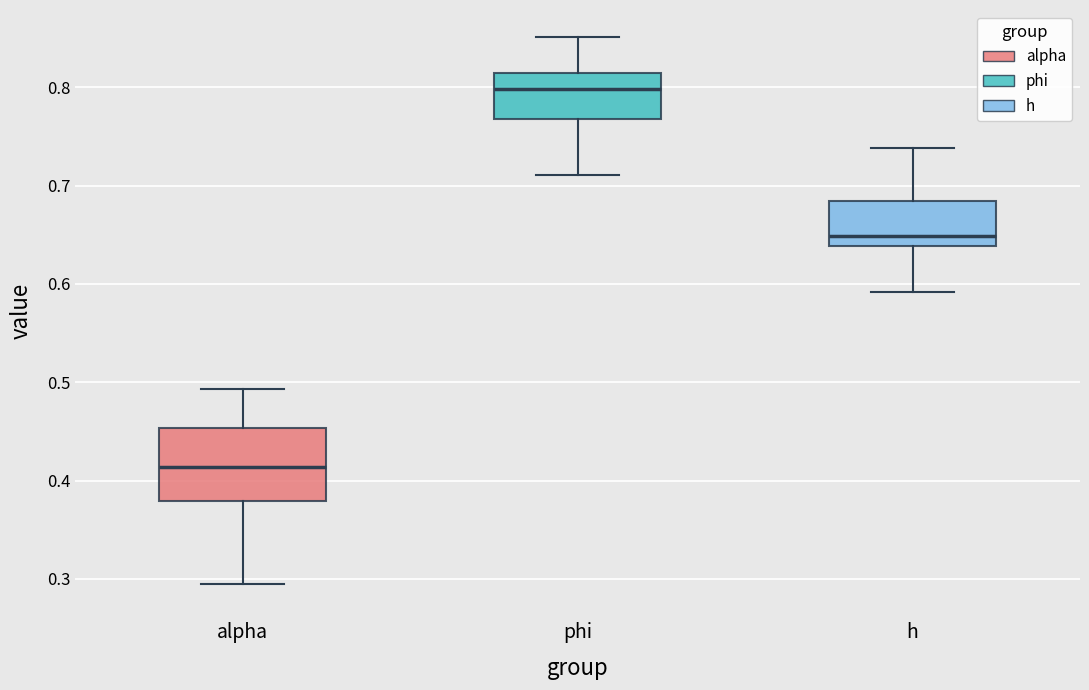

Reading left to right, read every box against the y-axis: the position of its median line, the range the box covers, and the ends of its whiskers. The values are not printed on the chart, so give them approximately, as read against the axis.

alpha: median 0.41, box 0.38 to 0.45, whiskers 0.30 to 0.49
phi: median 0.80, box 0.77 to 0.81, whiskers 0.71 to 0.85
h: median 0.65, box 0.64 to 0.68, whiskers 0.59 to 0.74